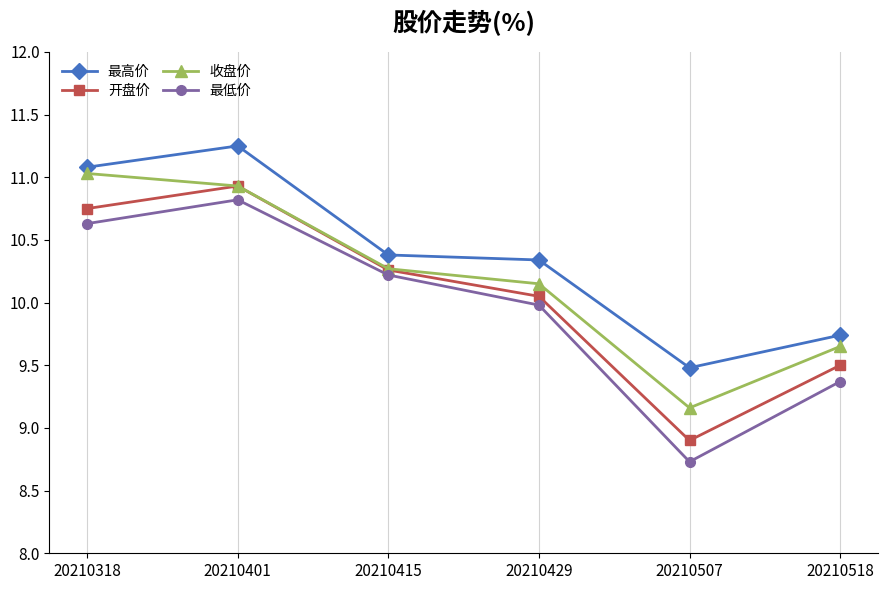

True or false: 开盘价 has a value of 13.3 at 20210518.

False